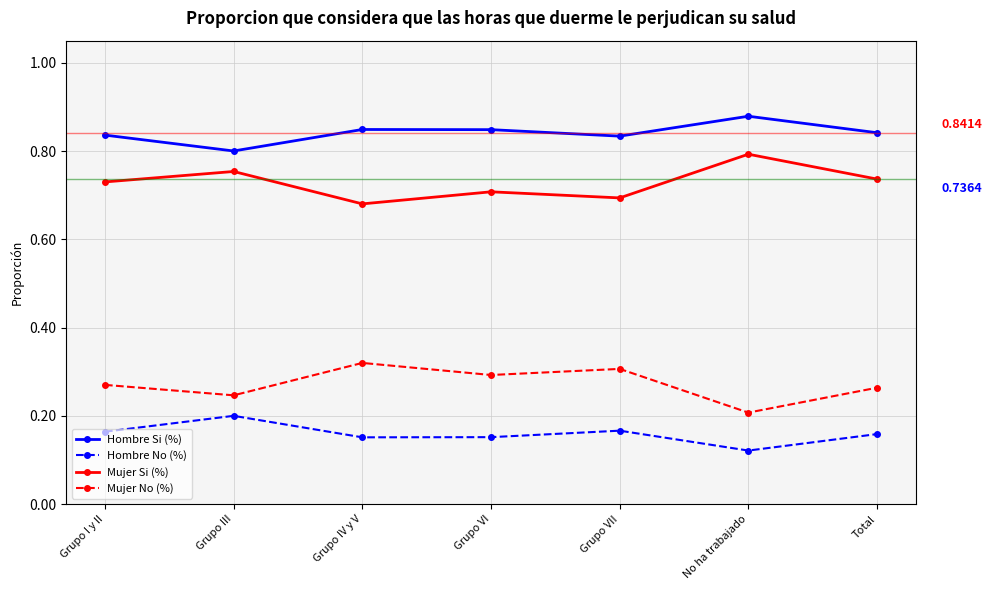

Which category has the lowest value in the Mujer No (%) series?

No ha trabajado